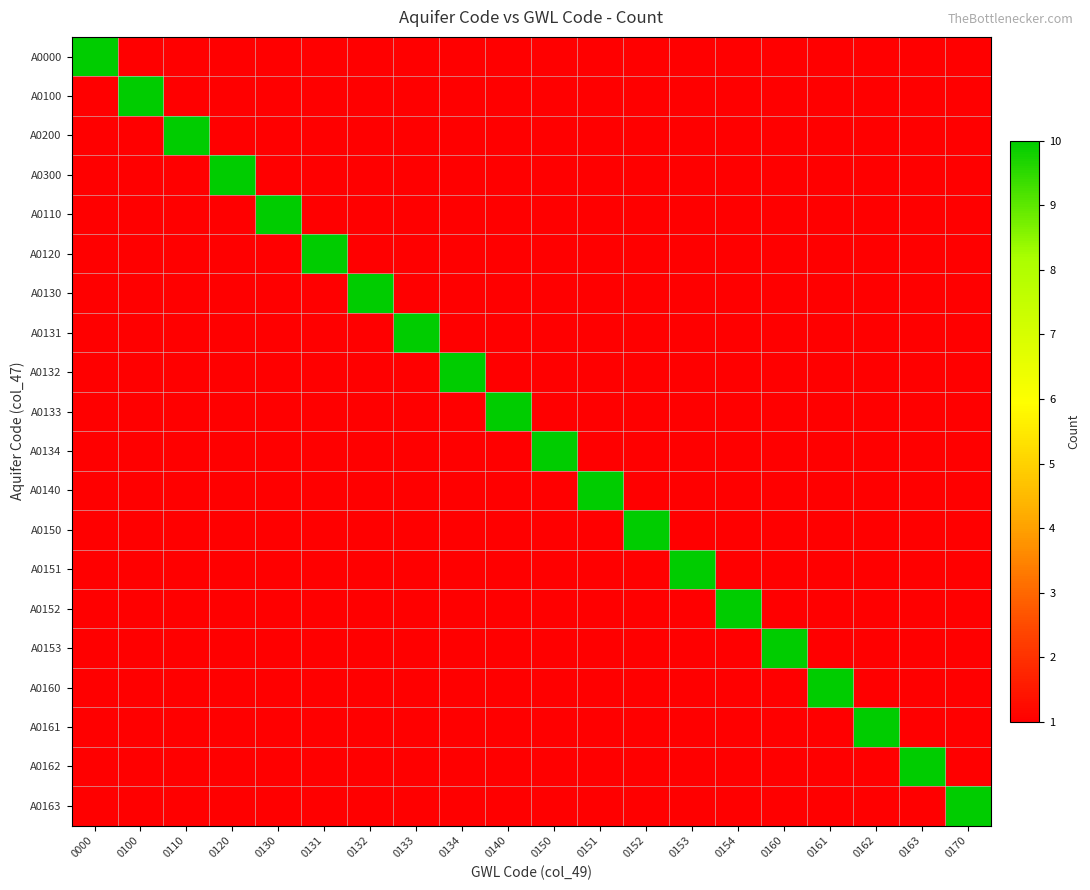

At which category is the sum across all series the highest?

0000